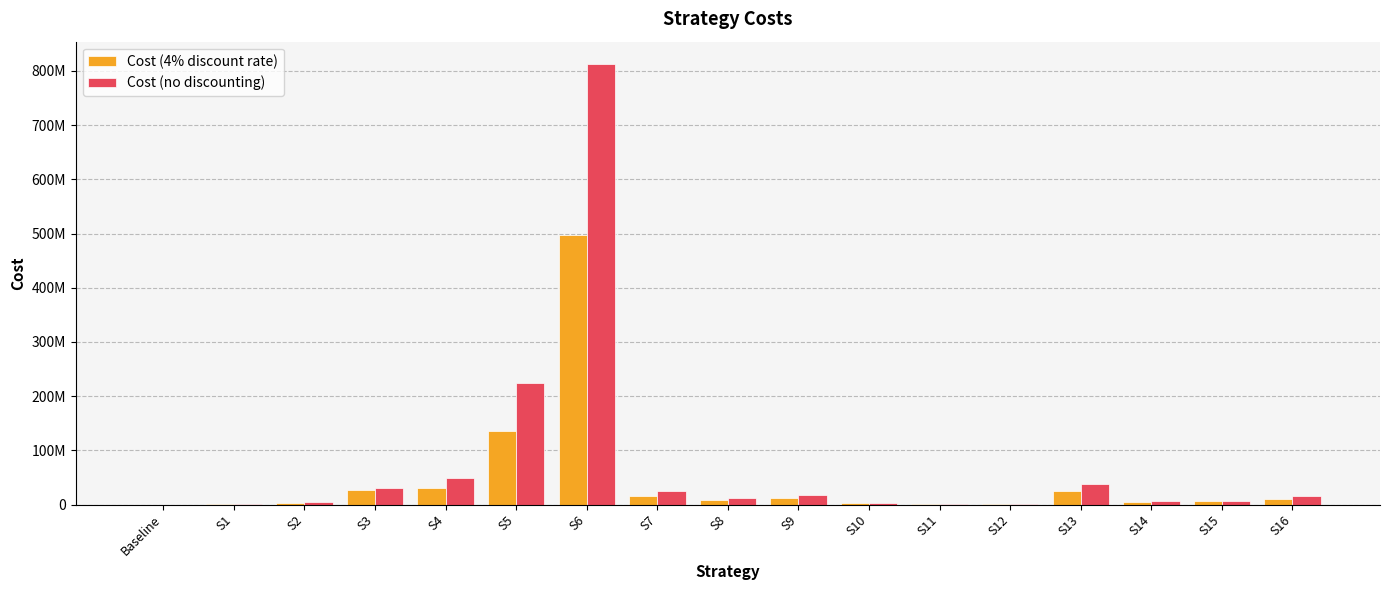

What is the spread (max minus min) of values at S15?

834515.3